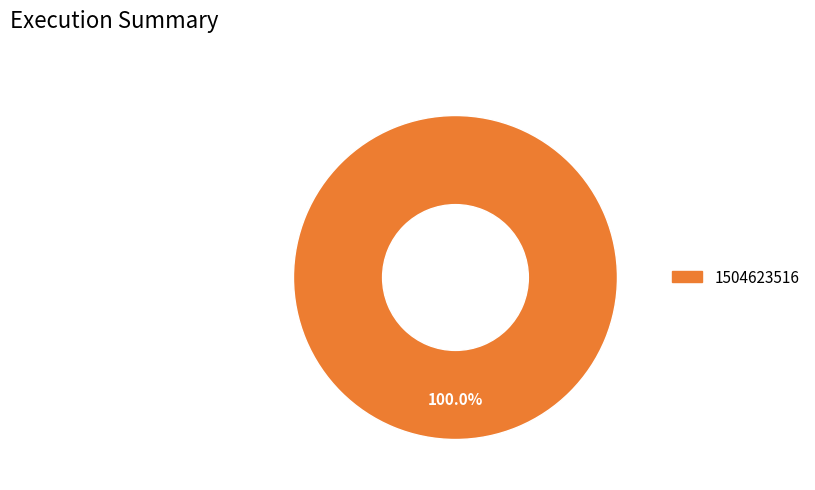

How many slices are in this pie chart?

1